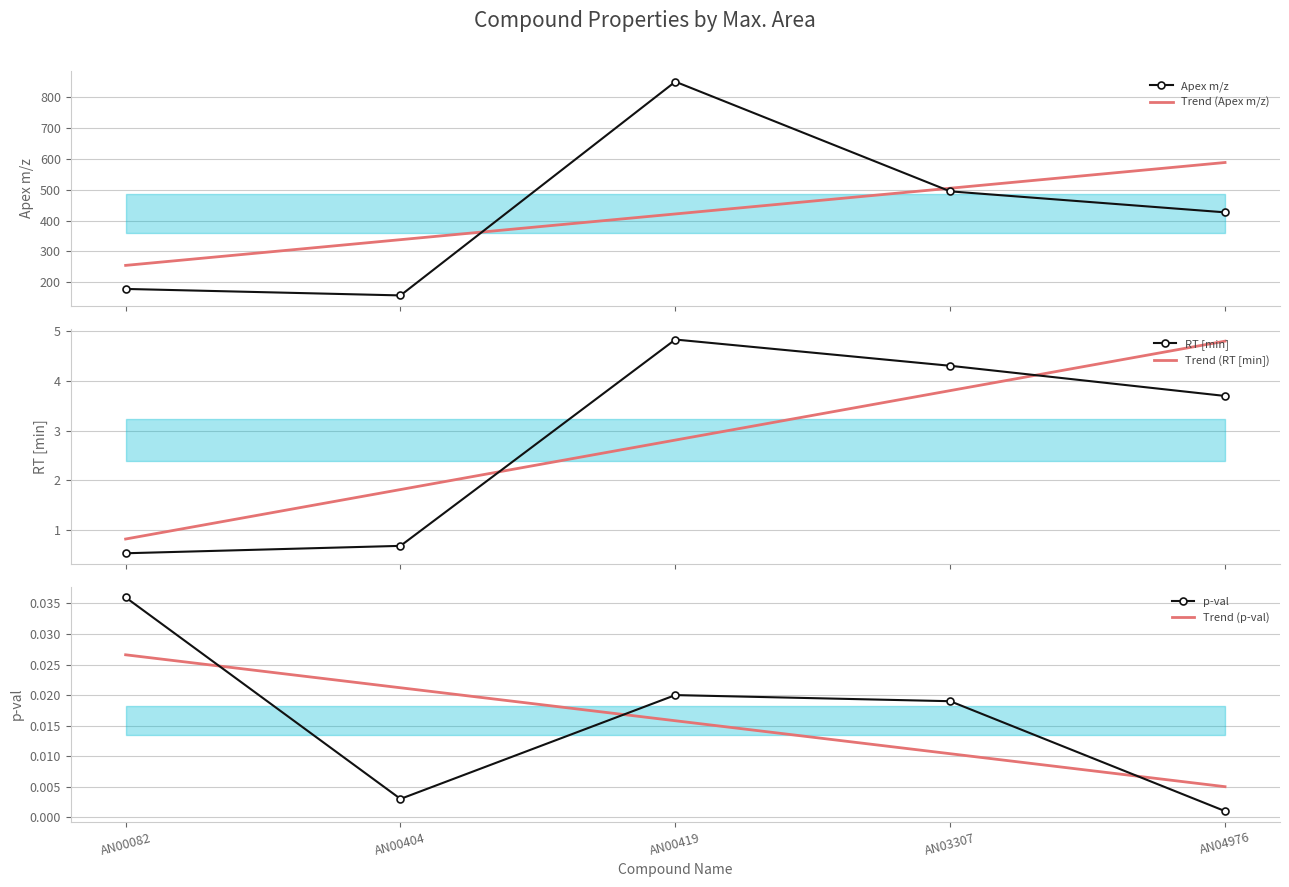

At which label does Trend (Apex m/z) reach its peak?

AN04976